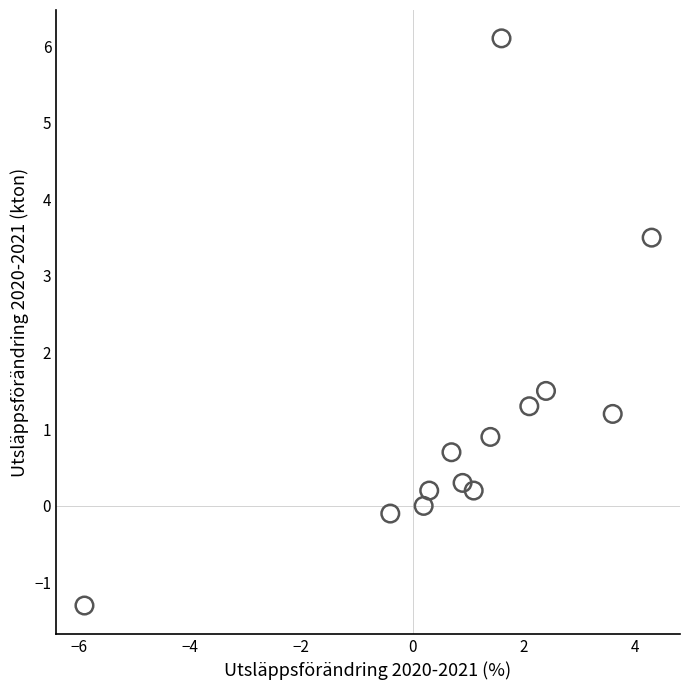

What Y value in the scatter plot is closest to 2?

1.5